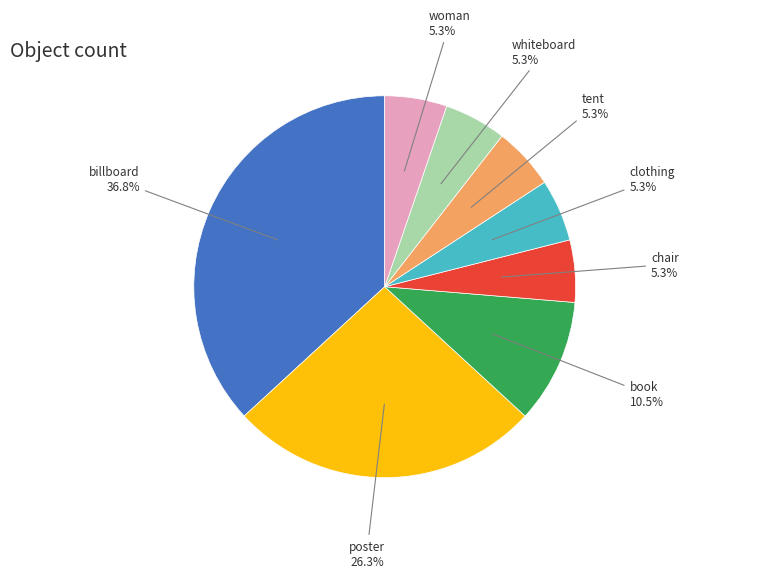

Does book represent more than half of the total?

No